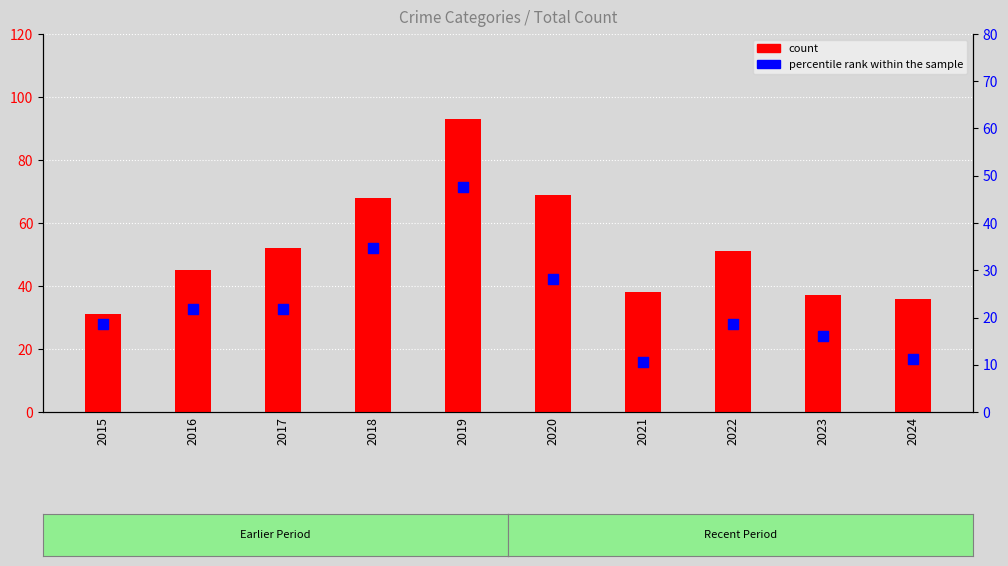

Which series has the widest spread of Y values?

count